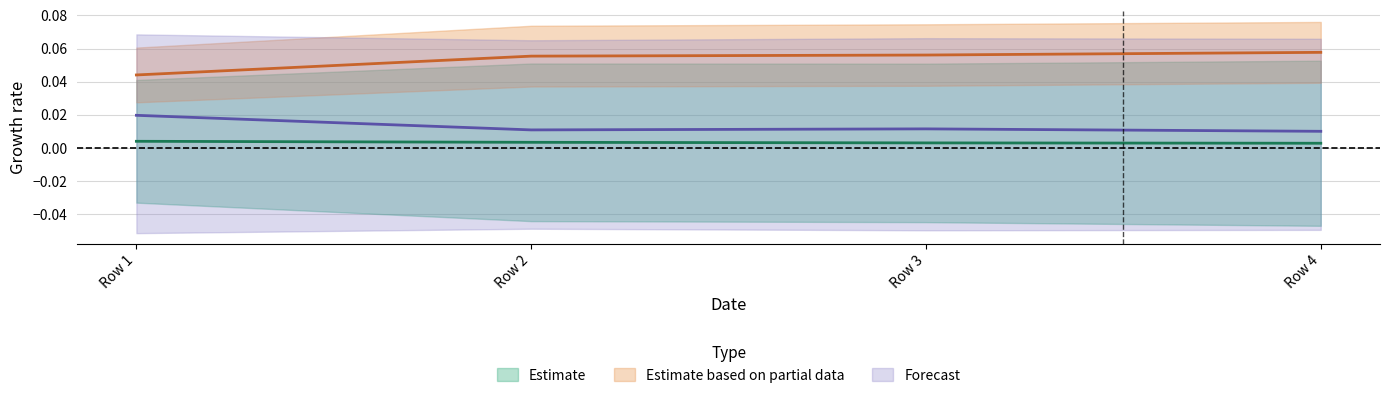

Reading left to right, extract all data points from this chart.

col_0: 0.0	0.0	0.0	0.0
col_2: 0.0	0.1	0.1	0.1
col_4: 0.0	0.0	0.0	0.0